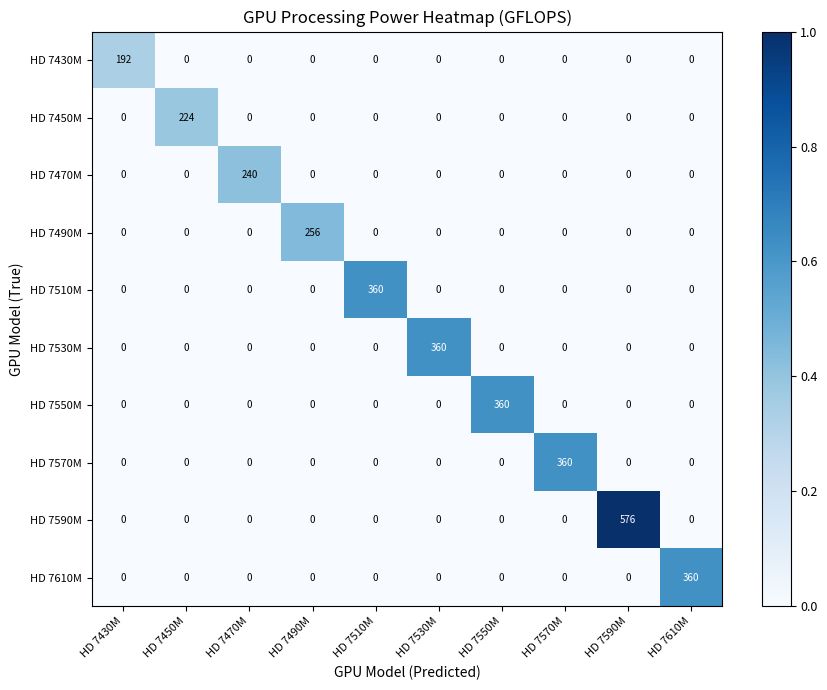

Between HD 7550M and HD 7590M, which series saw the biggest shift?

HD 7590M